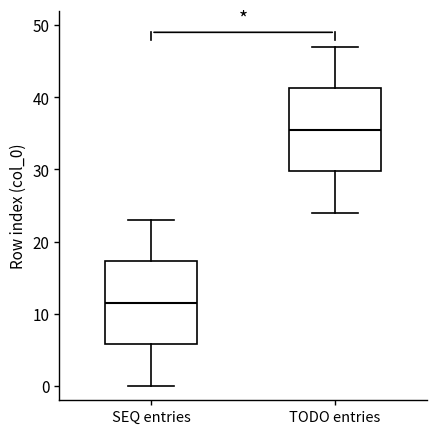

Reading left to right, read every box against the y-axis: the position of its median line, the range the box covers, and the ends of its whiskers. The values are not printed on the chart, so give them approximately, as read against the axis.

SEQ entries: median 12, box 6 to 17, whiskers 0 to 23
TODO entries: median 36, box 30 to 41, whiskers 24 to 47